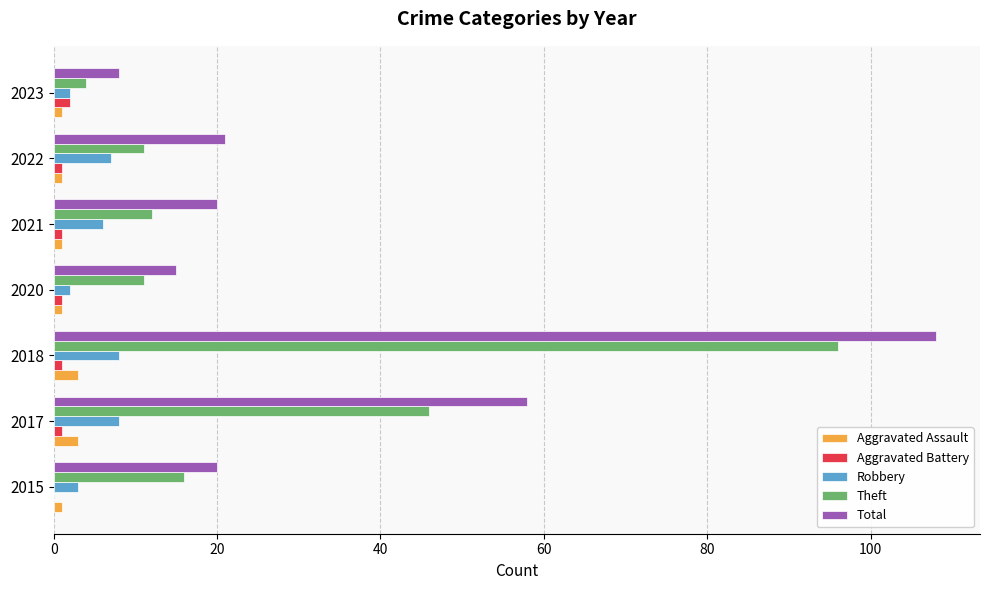

What is the average value of the Total series?

36